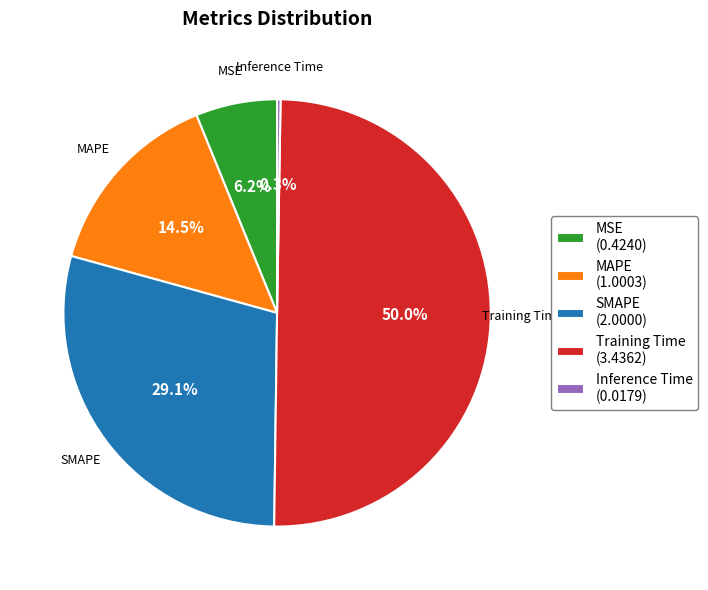

Approximately how many times larger is the value at Training Time (3.4362) compared to SMAPE (2.0000)?

1.7